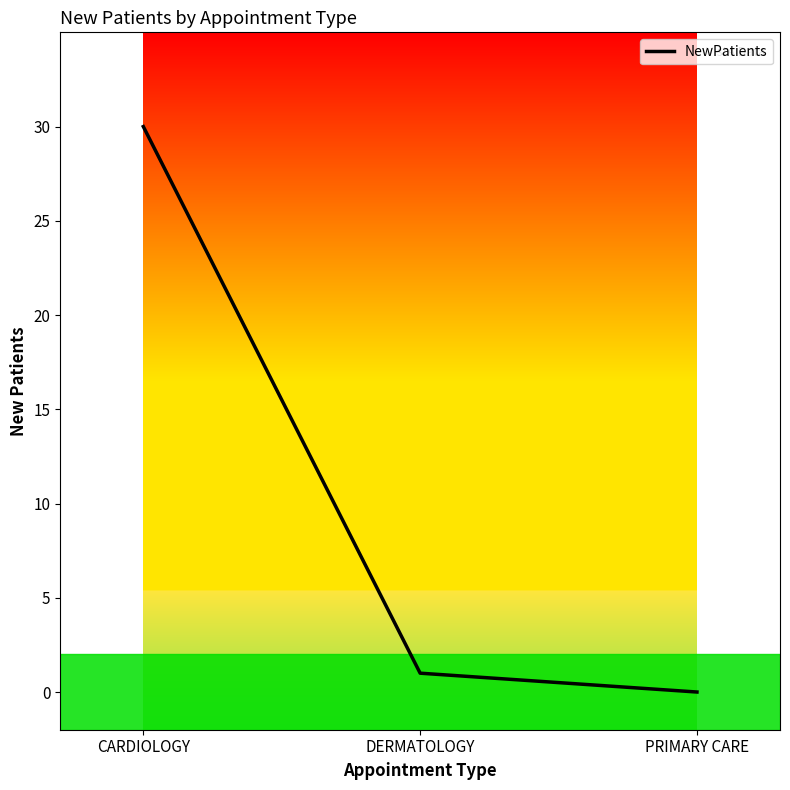

How many values are below 1?

1